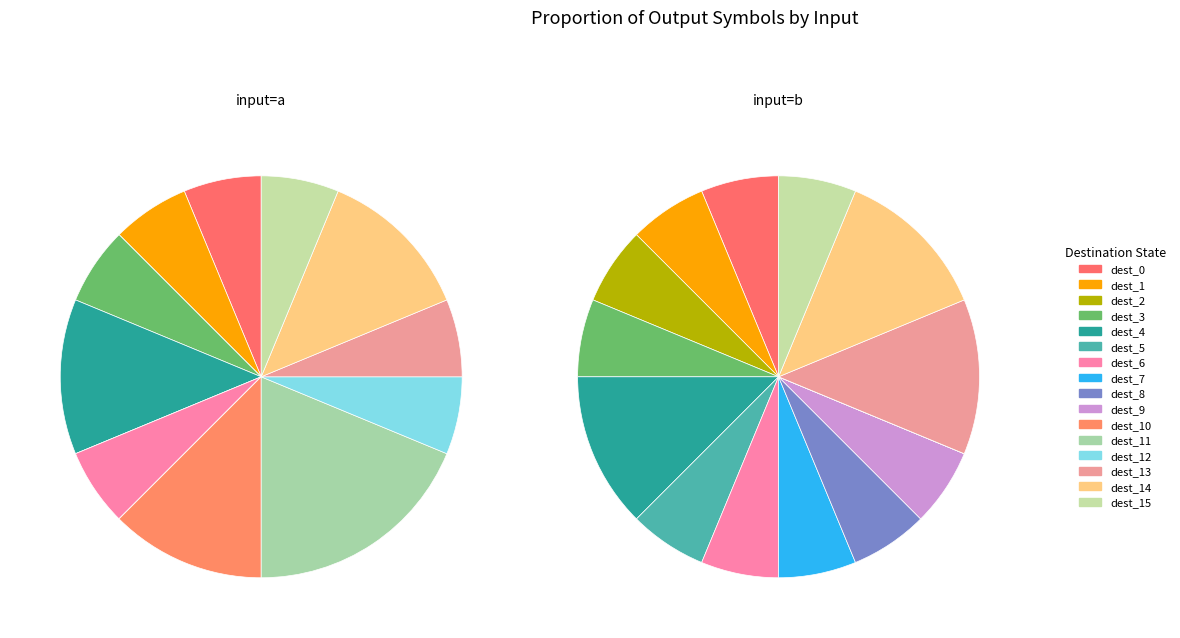

Is it true that state_2 is 1% of the pie?

False